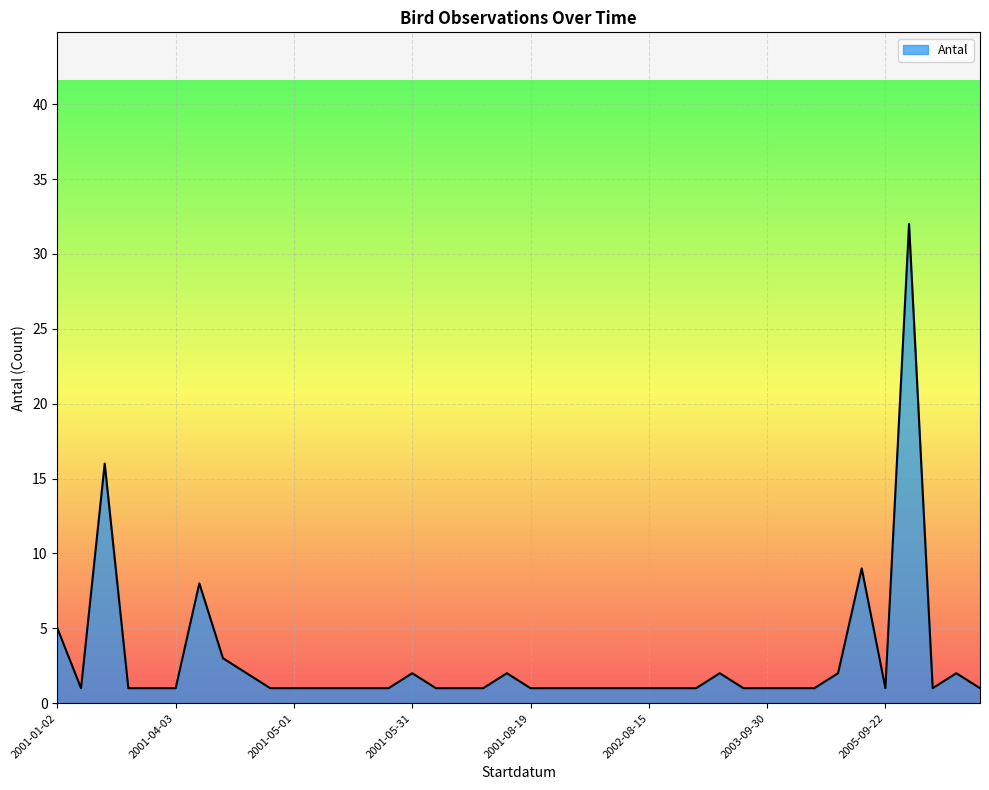

What is the greatest value displayed?

32